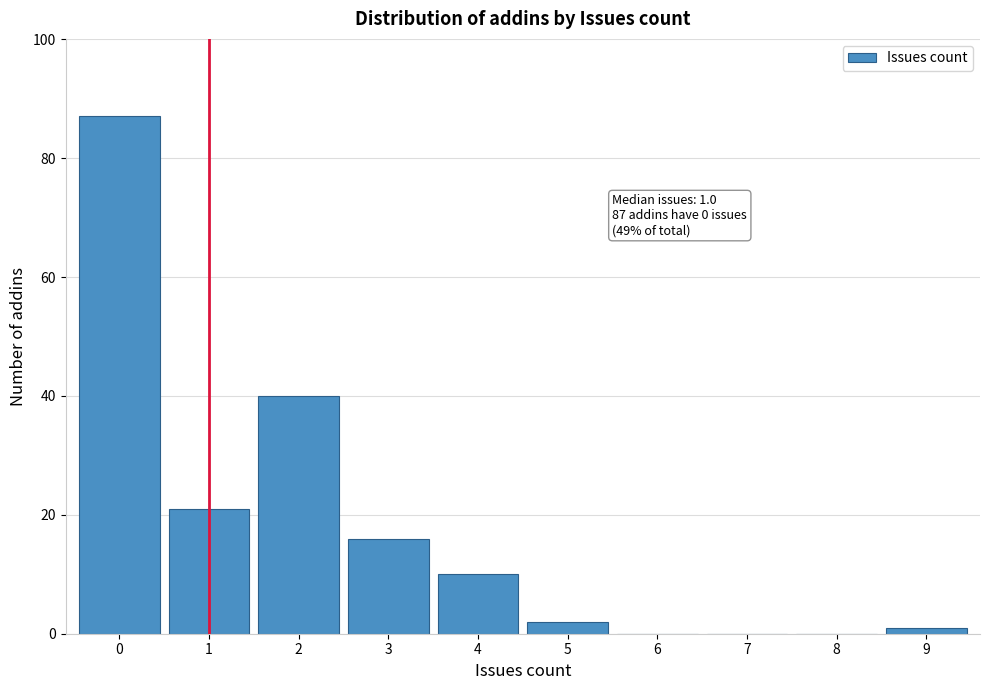

Over which range of the x-axis is the bar tallest?

-0.5 to 0.5